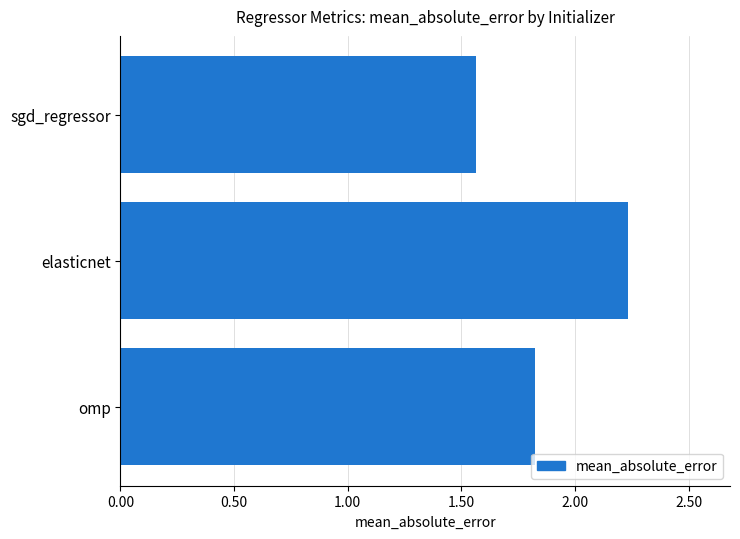

How many values are between 1 and 2?

2